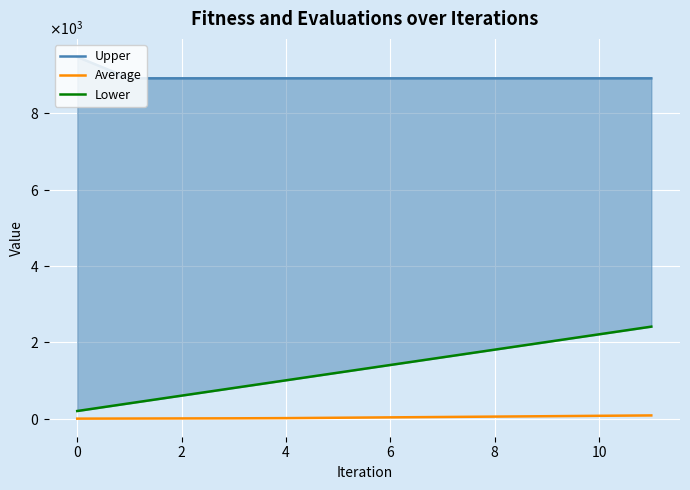

What is the sum of the Average values at 0 and 10?

77.1